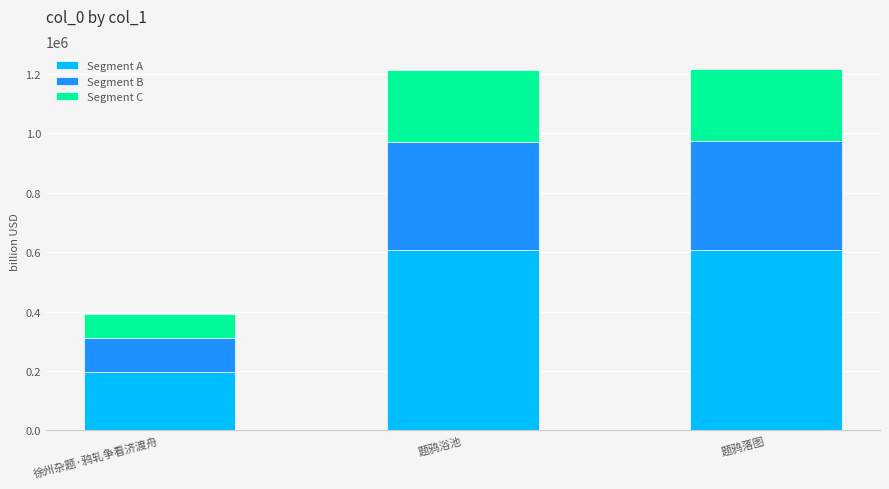

What are all the series names shown in the legend?

Segment A, Segment B, Segment C